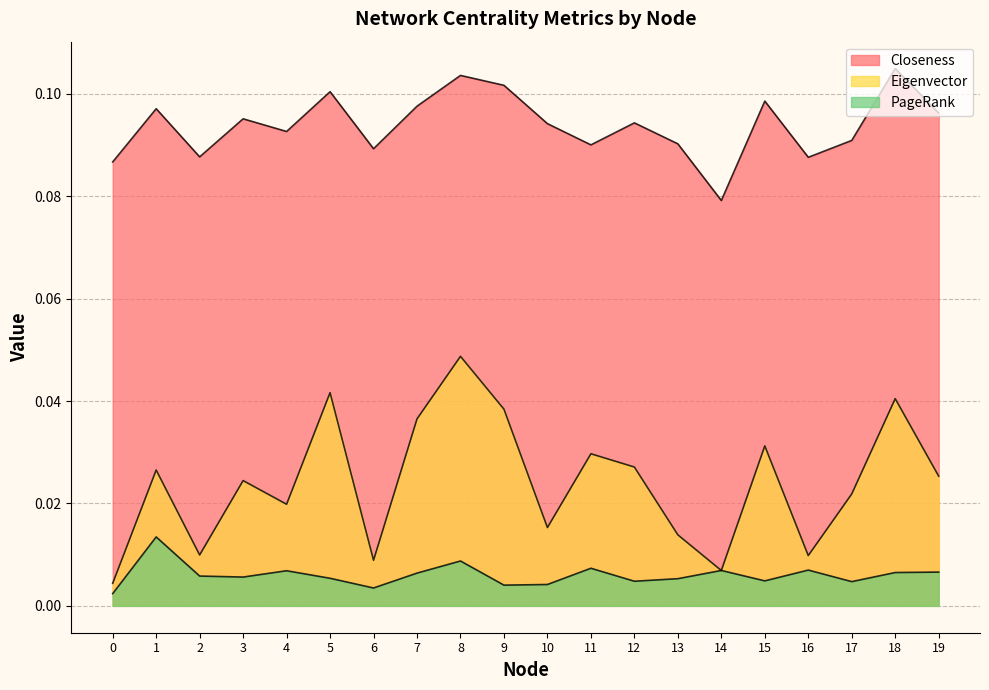

True or false: Closeness and PageRank cross at least once.

False